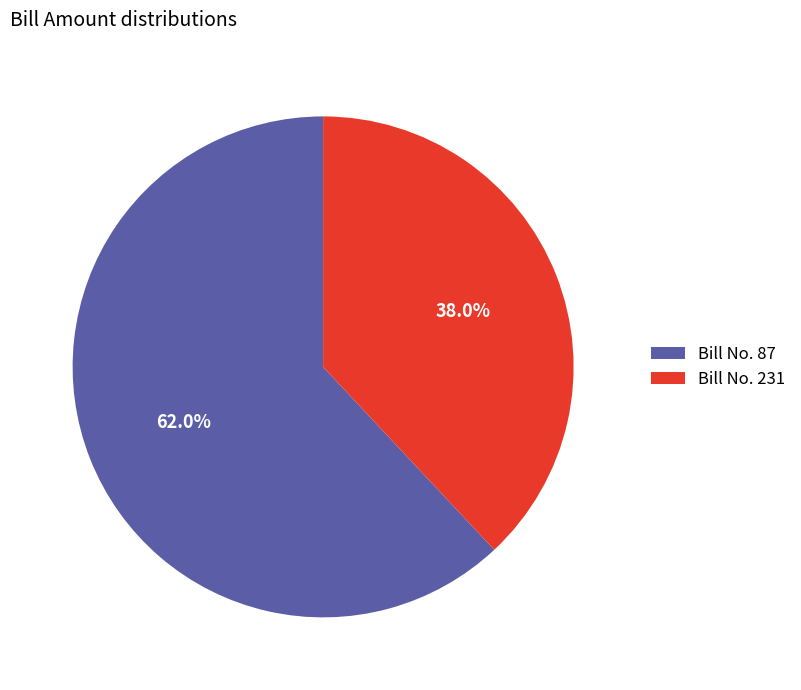

Which has a higher value, Bill No. 231 or Bill No. 87?

Bill No. 87